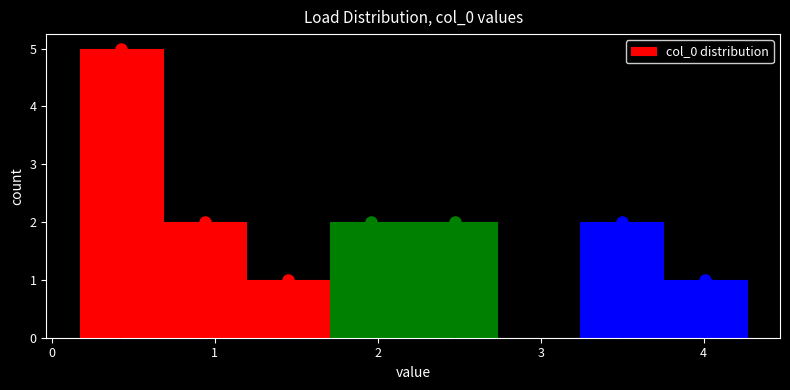

What is the height of the bar covering 0.7 to 1.2 on the x-axis? Neither the bar edges nor the heights are printed on the chart, so give them approximately, as read against the axes.

2